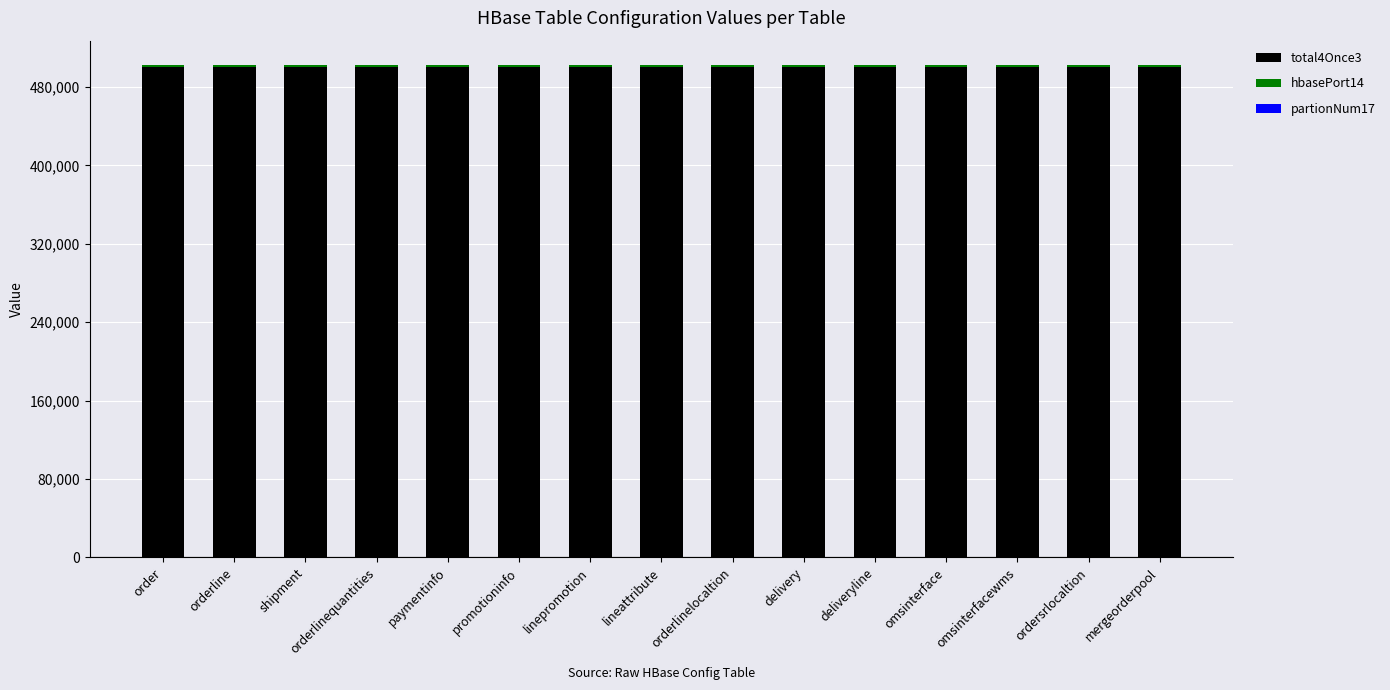

The value of total4Once3 at paymentinfo is 500000. True or false?

True